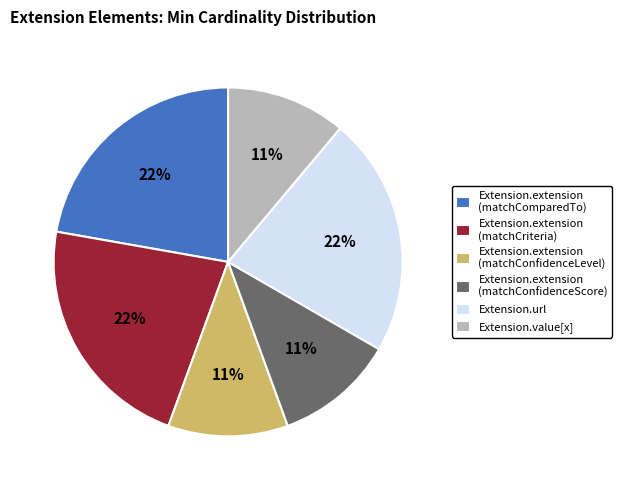

What percentage is the Extension.url slice, to the nearest percent?

22%